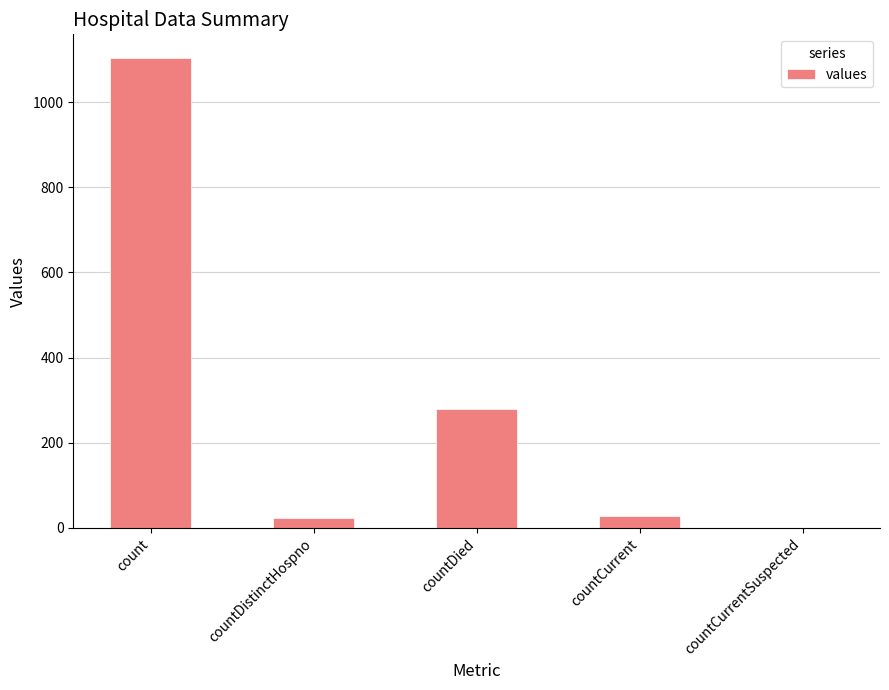

The value at count is 1104. True or false?

True